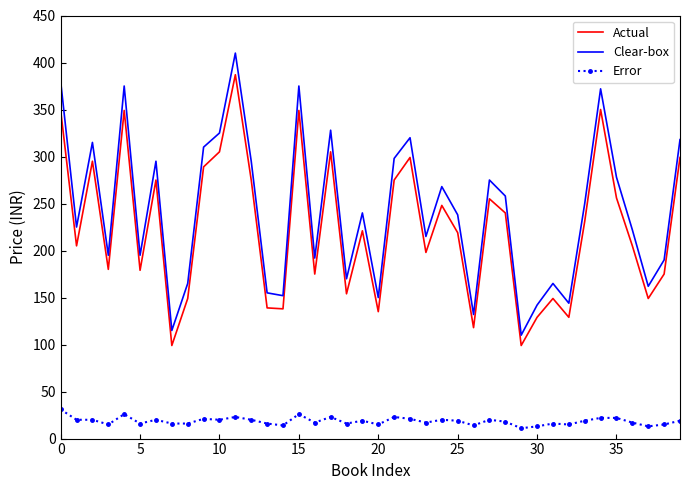

True or false: Actual and Clear-box intersect in this chart.

False